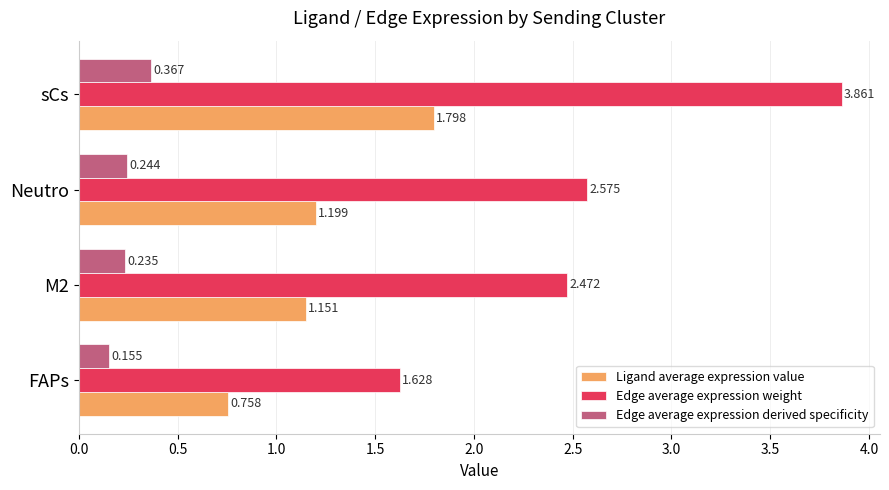

At which label does Edge average expression weight reach its peak?

sCs